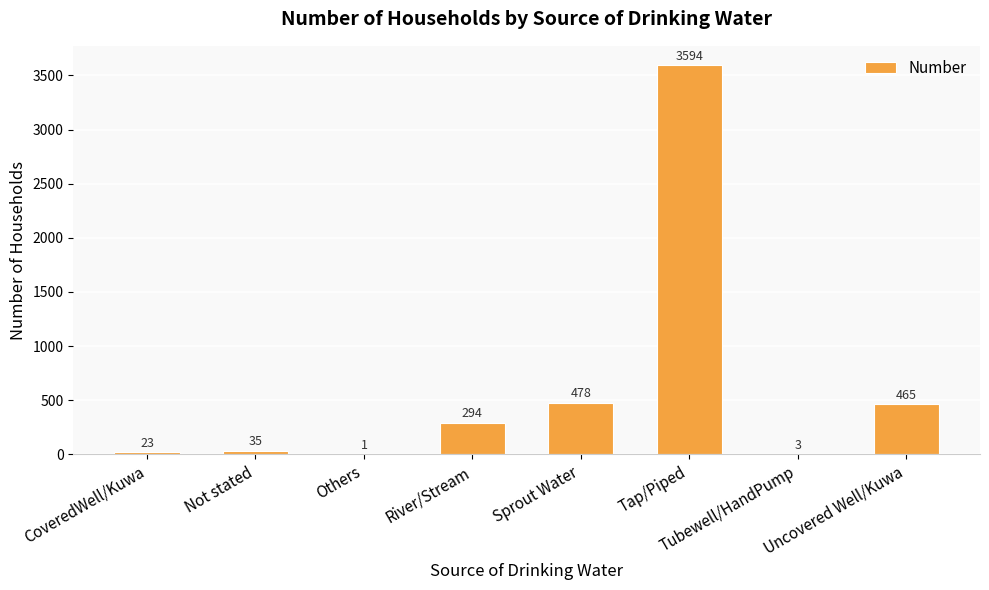

What is the sum of all values?

4893